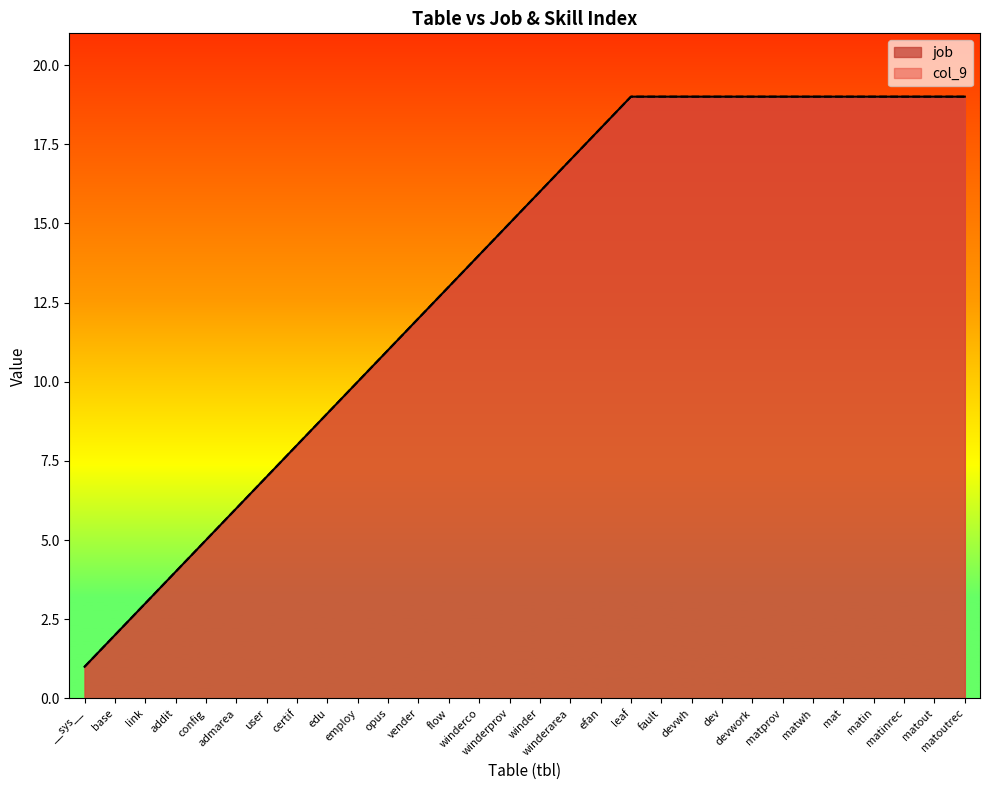

Reading right to left, transcribe all the data shown in this chart.

job: matoutrec=19	matout=19	matinrec=19	matin=19	mat=19	matwh=19	matprov=19	devwork=19	dev=19	devwh=19	fault=19	leaf=19	efan=18	winderarea=17	winder=16	winderprov=15	winderco=14	flow=13	vender=12	opus=11	employ=10	edu=9	certif=8	user=7	admarea=6	config=5	addit=4	link=3	base=2	__sys__=1
col_9: matoutrec=19	matout=19	matinrec=19	matin=19	mat=19	matwh=19	matprov=19	devwork=19	dev=19	devwh=19	fault=19	leaf=19	efan=18	winderarea=17	winder=16	winderprov=15	winderco=14	flow=13	vender=12	opus=11	employ=10	edu=9	certif=8	user=7	admarea=6	config=5	addit=4	link=3	base=2	__sys__=1